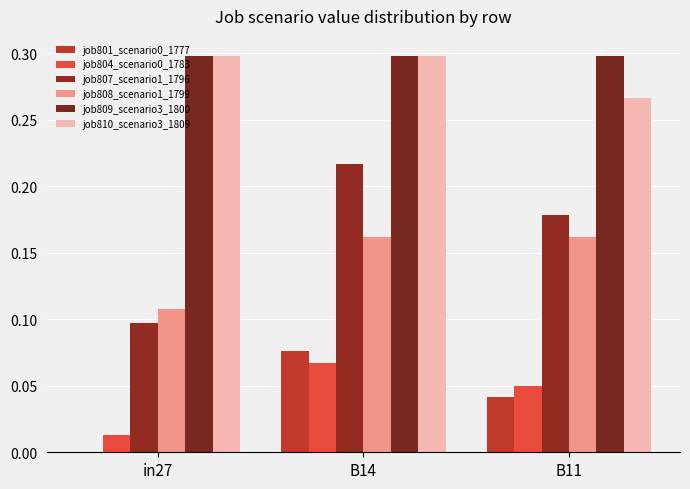

How many data points in job801_scenario0_1777 are above 0?

2